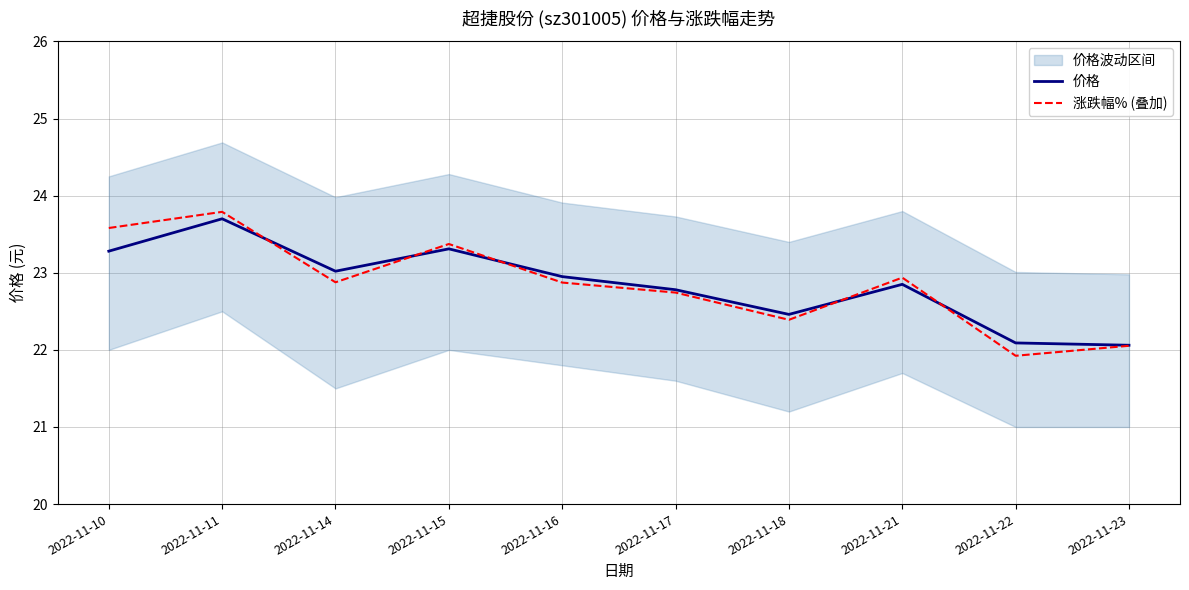

Reading left to right, transcribe all the data shown in this chart.

价格: 2022-11-10=23.3	2022-11-11=23.7	2022-11-14=23.0	2022-11-15=23.3	2022-11-16=22.9	2022-11-17=22.8	2022-11-18=22.5	2022-11-21=22.9	2022-11-22=22.1	2022-11-23=22.1
涨跌幅% (叠加): 2022-11-10=23.6	2022-11-11=23.8	2022-11-14=22.9	2022-11-15=23.4	2022-11-16=22.9	2022-11-17=22.7	2022-11-18=22.4	2022-11-21=22.9	2022-11-22=21.9	2022-11-23=22.1